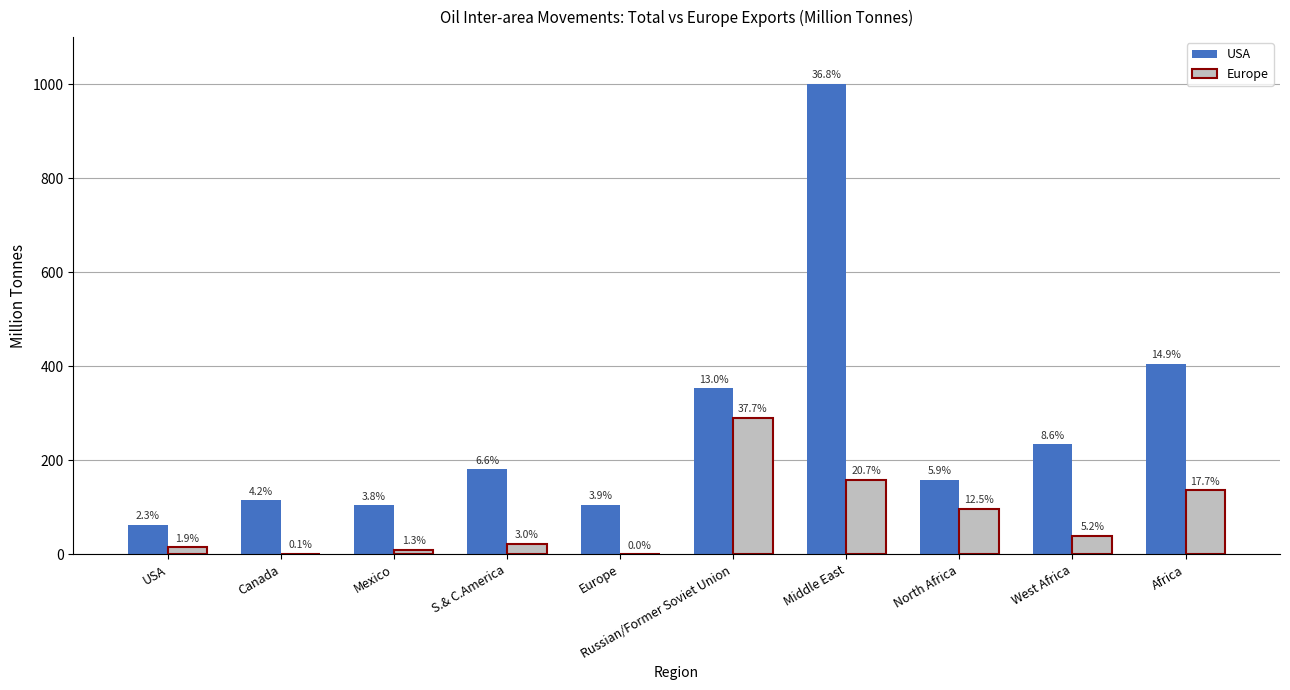

Are the bars horizontal?

No